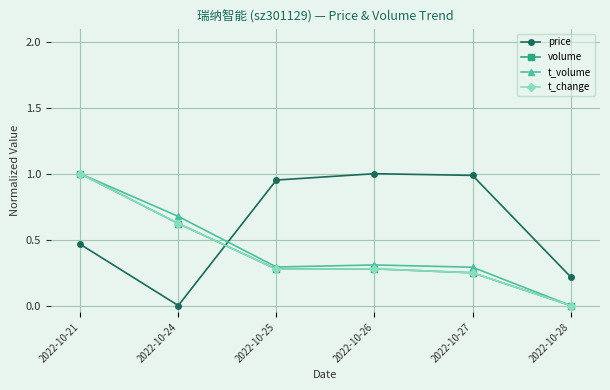

Does the chart display data point markers on the line(s)?

Yes